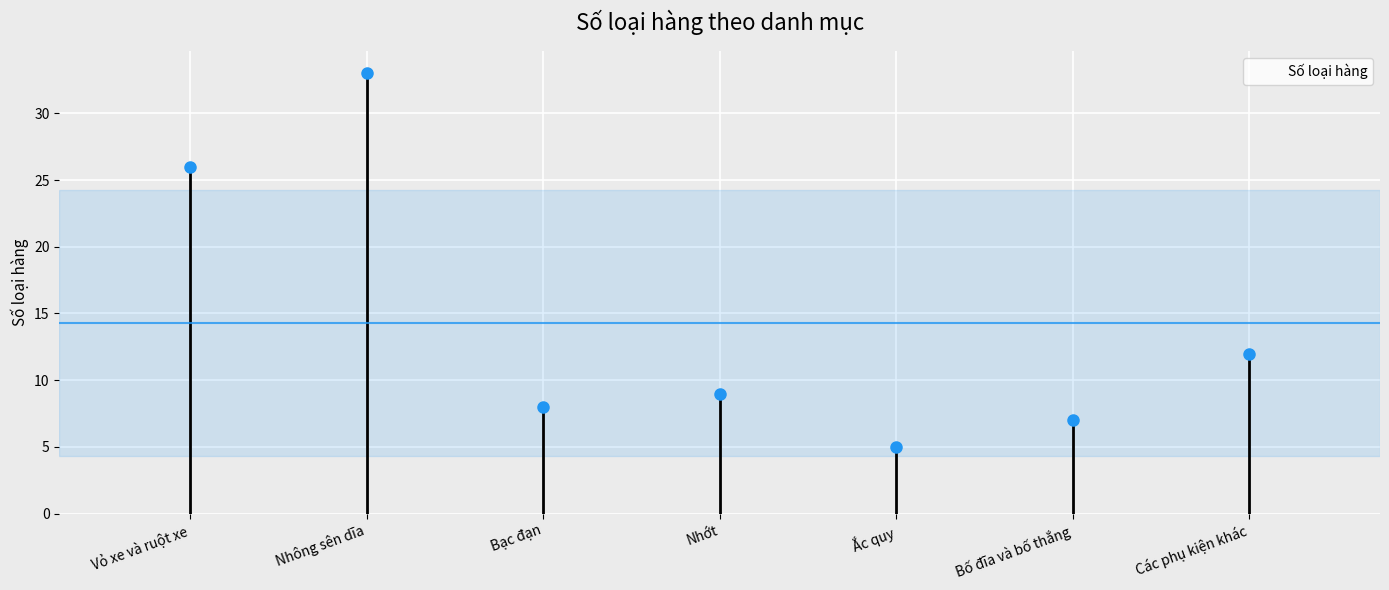

List the labels in order of value, largest first.

Nhông sên dĩa, Vỏ xe và ruột xe, Các phụ kiện khác, Nhớt, Bạc đạn, Bố đĩa và bố thắng, Ắc quy